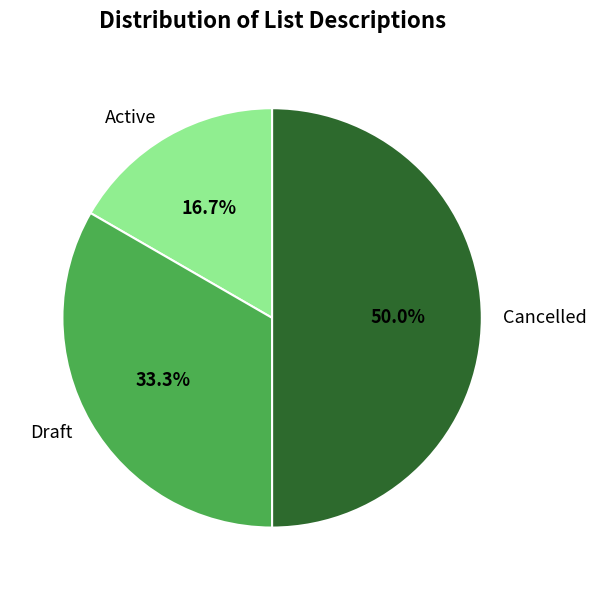

Count the number of slices in the pie.

3